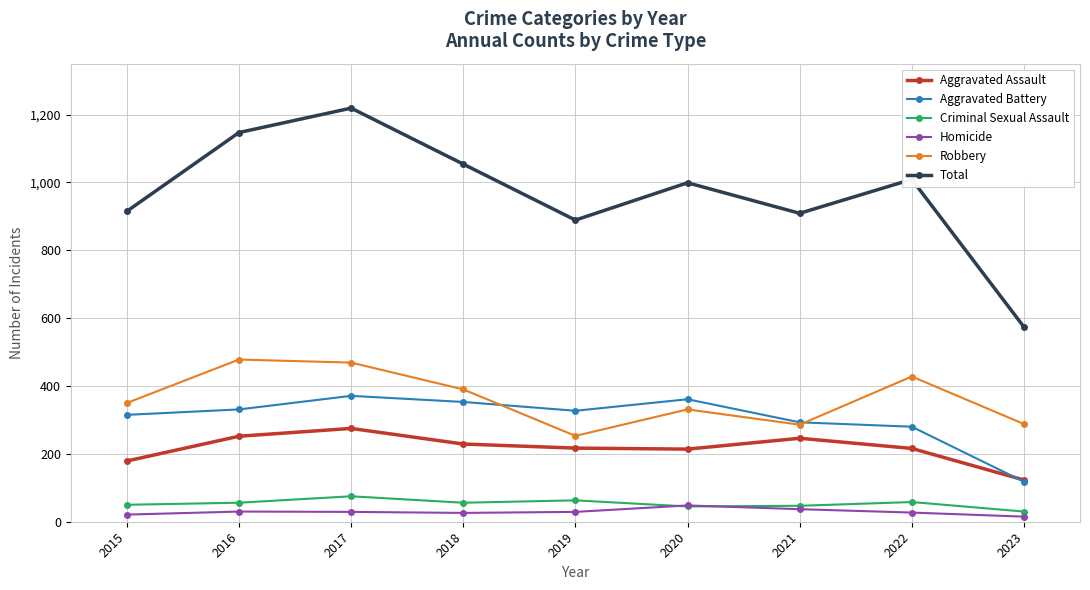

The Aggravated Battery series shows 293 at 2021. True or false?

True